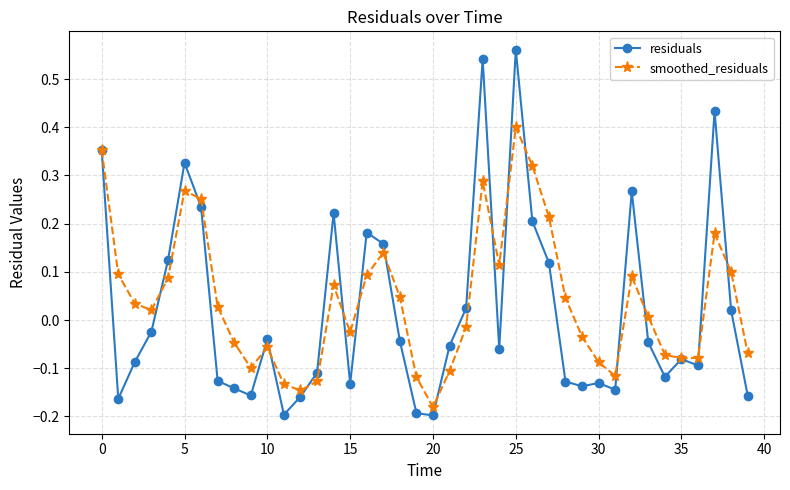

Rank the series by their maximum value, from lowest to highest.

smoothed_residuals, residuals